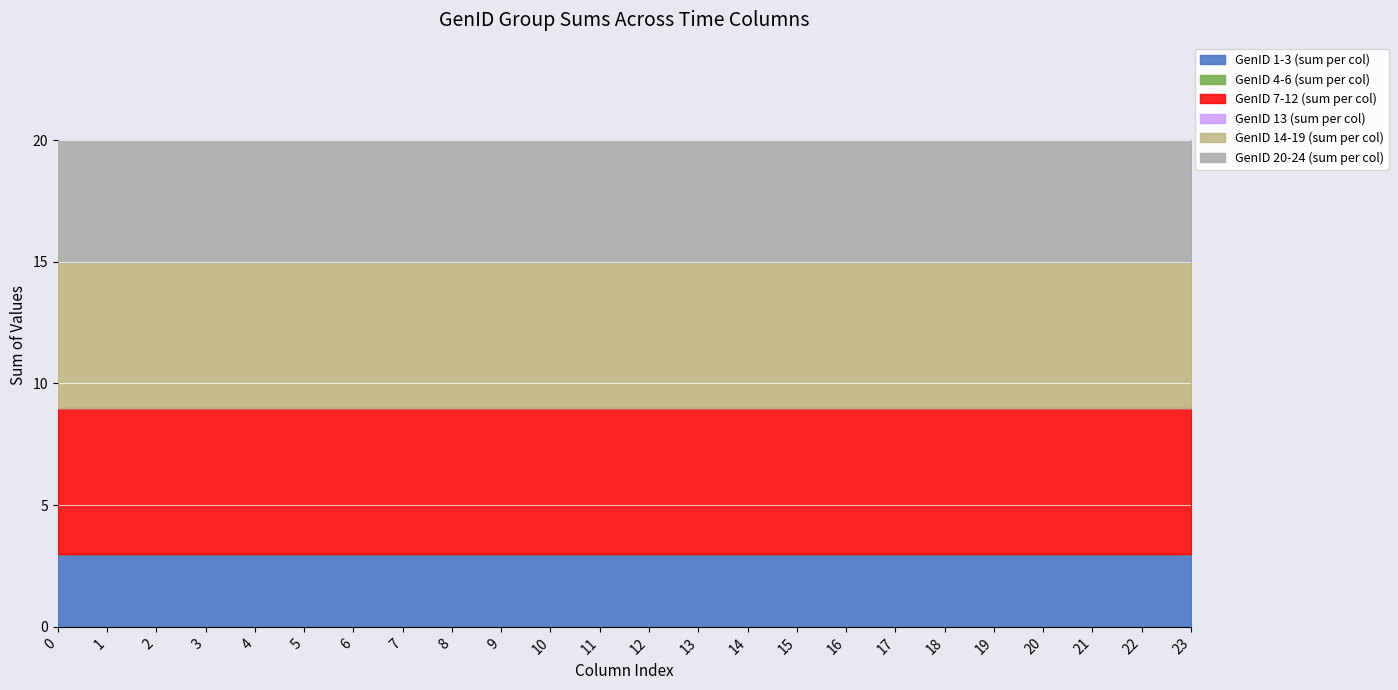

Reading left to right, extract all data points from this chart.

GenID 1-3 (sum per col): 0=3	1=3	2=3	3=3	4=3	5=3	6=3	7=3	8=3	9=3	10=3	11=3	12=3	13=3	14=3	15=3	16=3	17=3	18=3	19=3	20=3	21=3	22=3	23=3
GenID 4-6 (sum per col): 0=0	1=0	2=0	3=0	4=0	5=0	6=0	7=0	8=0	9=0	10=0	11=0	12=0	13=0	14=0	15=0	16=0	17=0	18=0	19=0	20=0	21=0	22=0	23=0
GenID 7-12 (sum per col): 0=6	1=6	2=6	3=6	4=6	5=6	6=6	7=6	8=6	9=6	10=6	11=6	12=6	13=6	14=6	15=6	16=6	17=6	18=6	19=6	20=6	21=6	22=6	23=6
GenID 13 (sum per col): 0=0	1=0	2=0	3=0	4=0	5=0	6=0	7=0	8=0	9=0	10=0	11=0	12=0	13=0	14=0	15=0	16=0	17=0	18=0	19=0	20=0	21=0	22=0	23=0
GenID 14-19 (sum per col): 0=6	1=6	2=6	3=6	4=6	5=6	6=6	7=6	8=6	9=6	10=6	11=6	12=6	13=6	14=6	15=6	16=6	17=6	18=6	19=6	20=6	21=6	22=6	23=6
GenID 20-24 (sum per col): 0=5	1=5	2=5	3=5	4=5	5=5	6=5	7=5	8=5	9=5	10=5	11=5	12=5	13=5	14=5	15=5	16=5	17=5	18=5	19=5	20=5	21=5	22=5	23=5